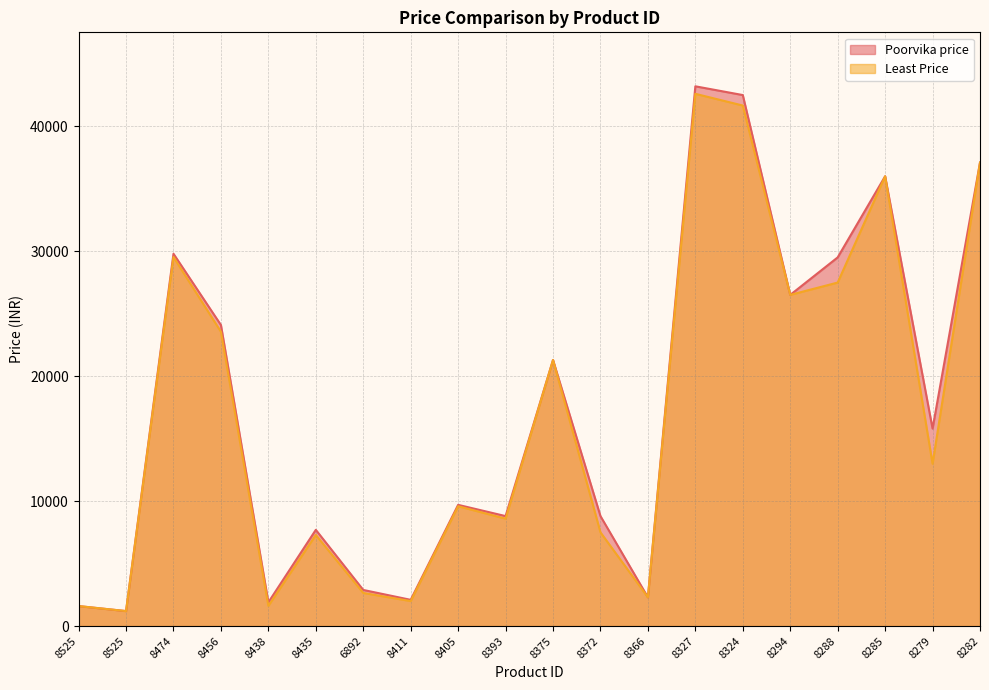

The value of Poorvika price at 8282 is 21890. True or false?

False